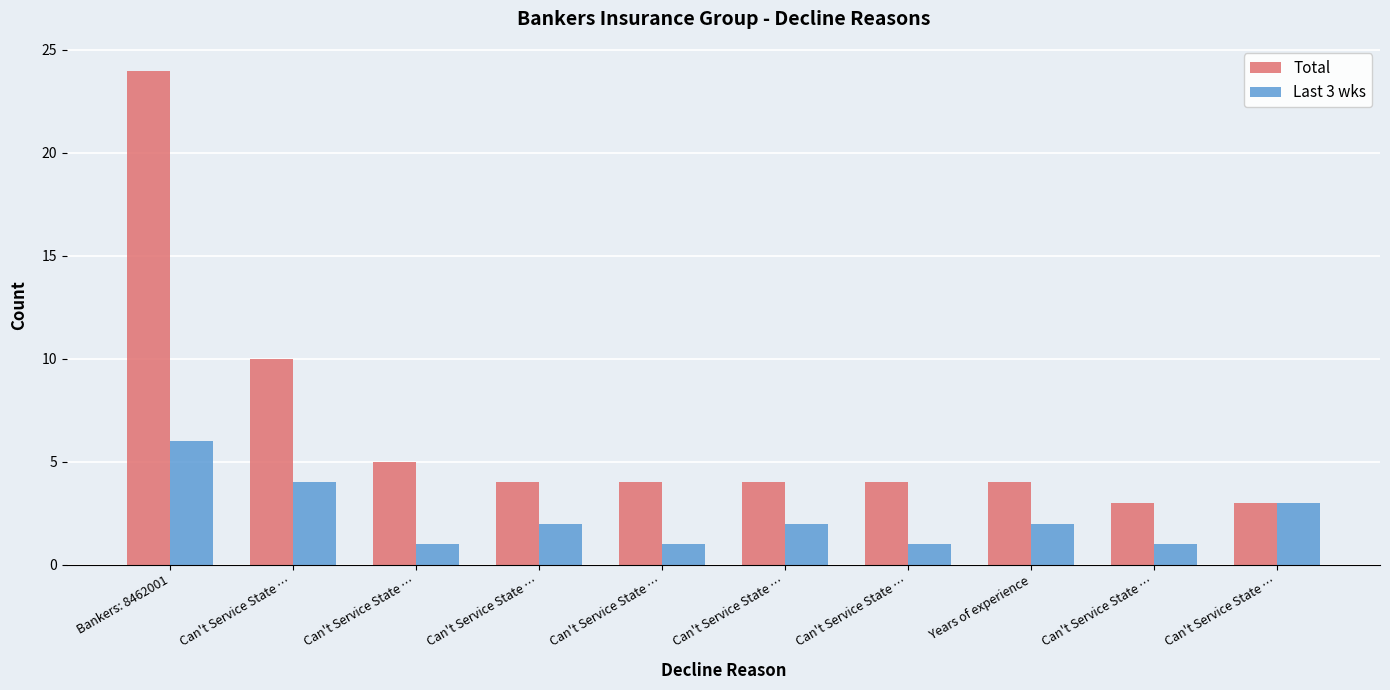

What is the smallest value displayed?

1